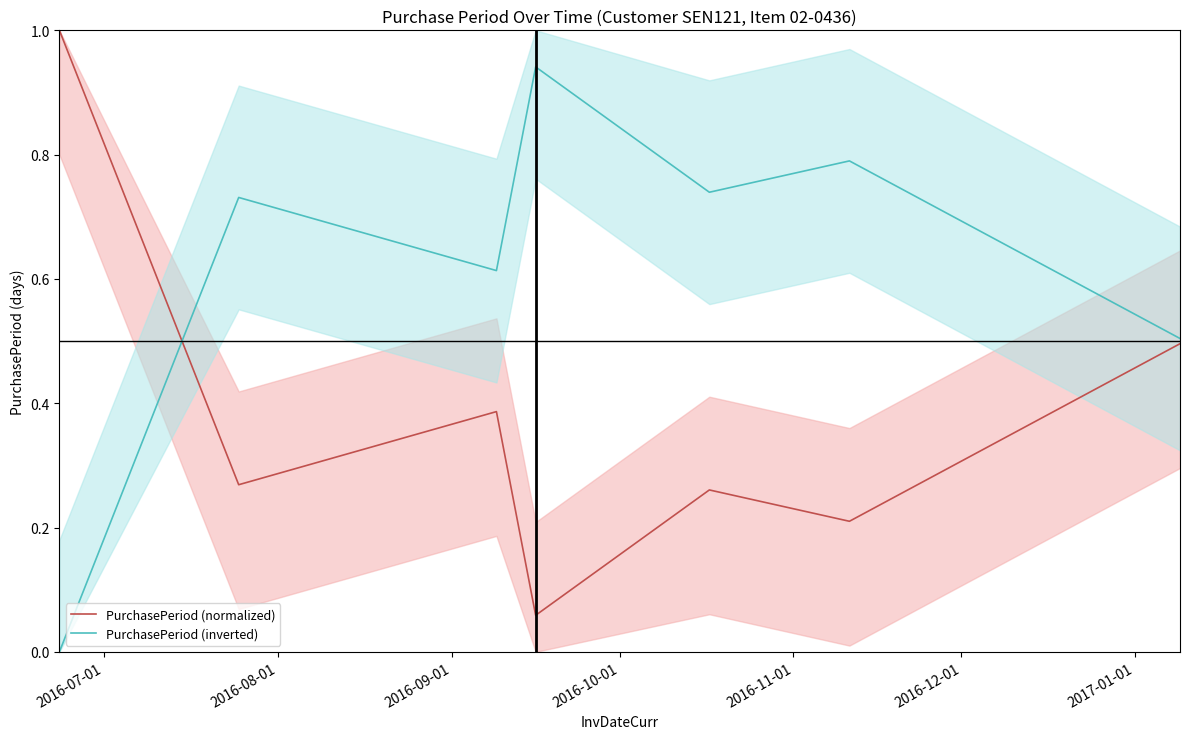

What is the label of the 7th point from the right?

2016-07-01